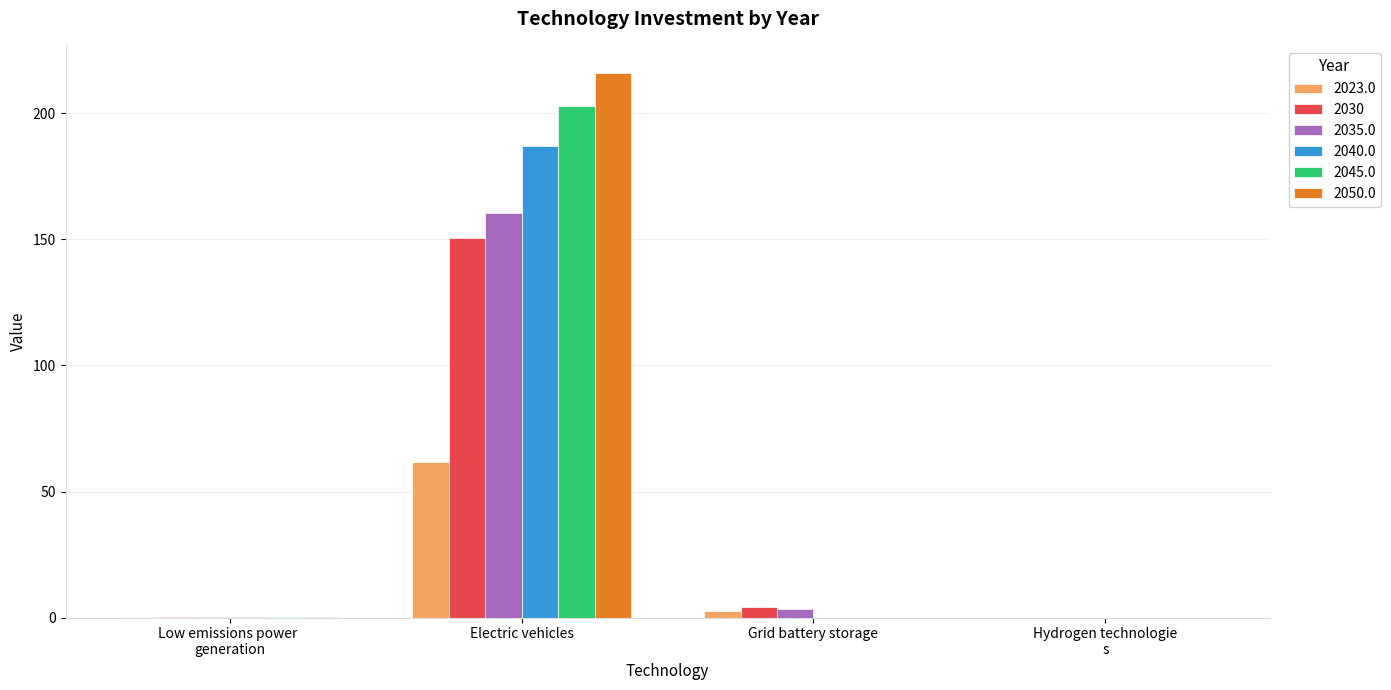

At which category is the sum across all series the highest?

Electric vehicles